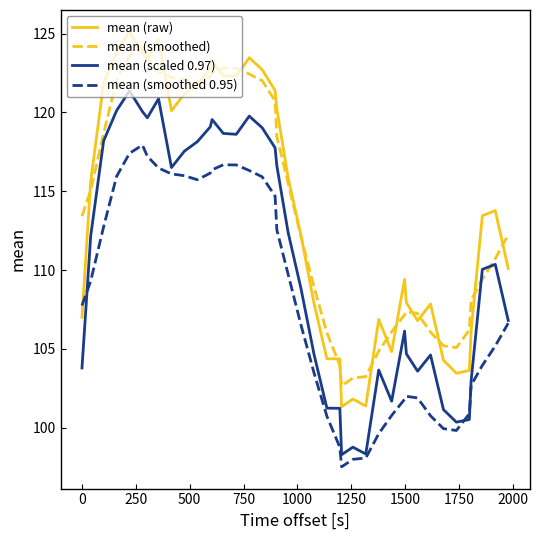

How many intersections are there between mean (smoothed 0.95) and mean (raw)?

1